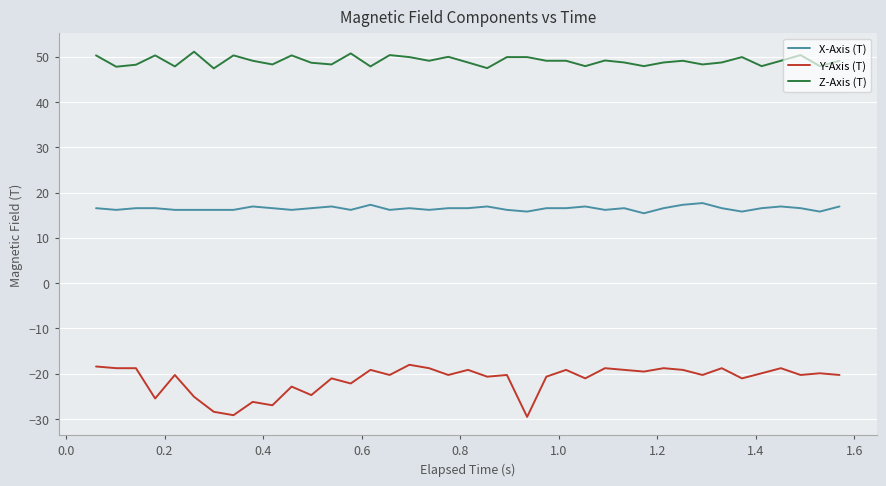

Rank the series by their maximum value, from highest to lowest.

Z-Axis (T), X-Axis (T), Y-Axis (T)